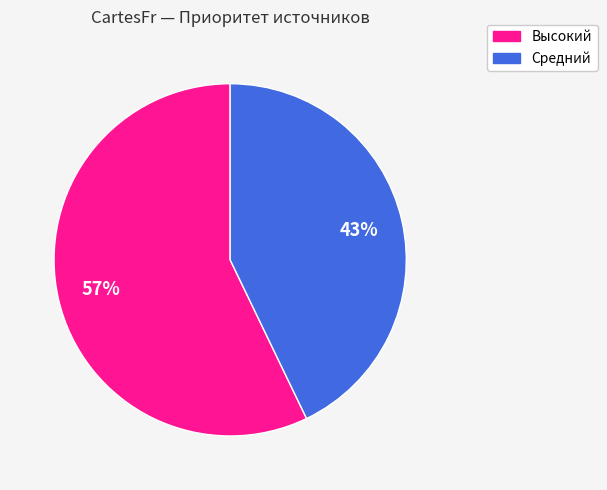

To the nearest percent, what is the average slice percentage?

50%